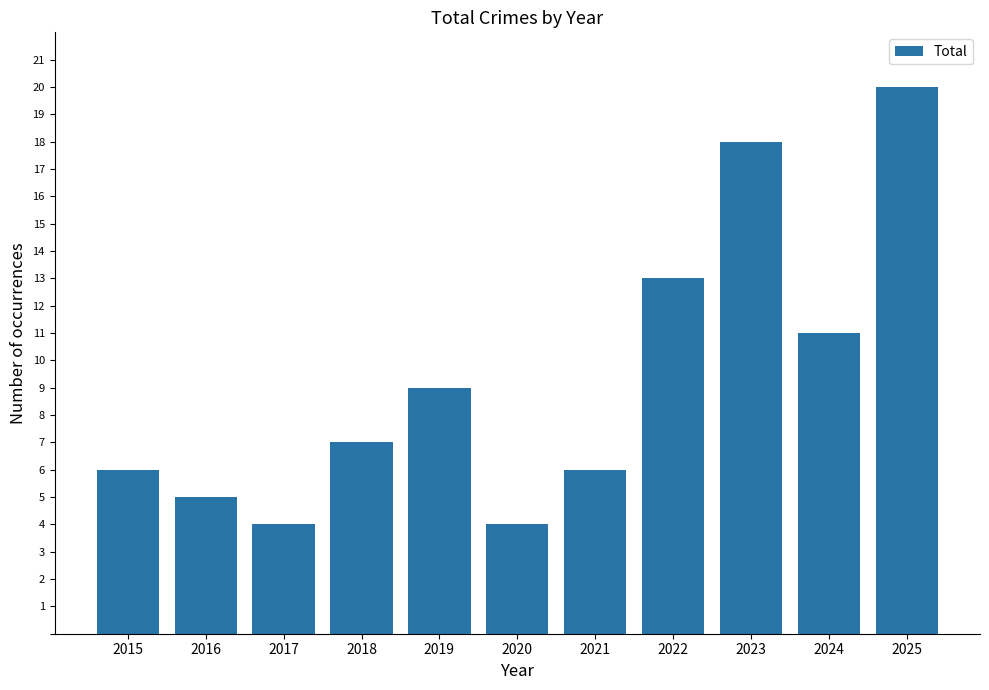

How many bars are there in total?

11